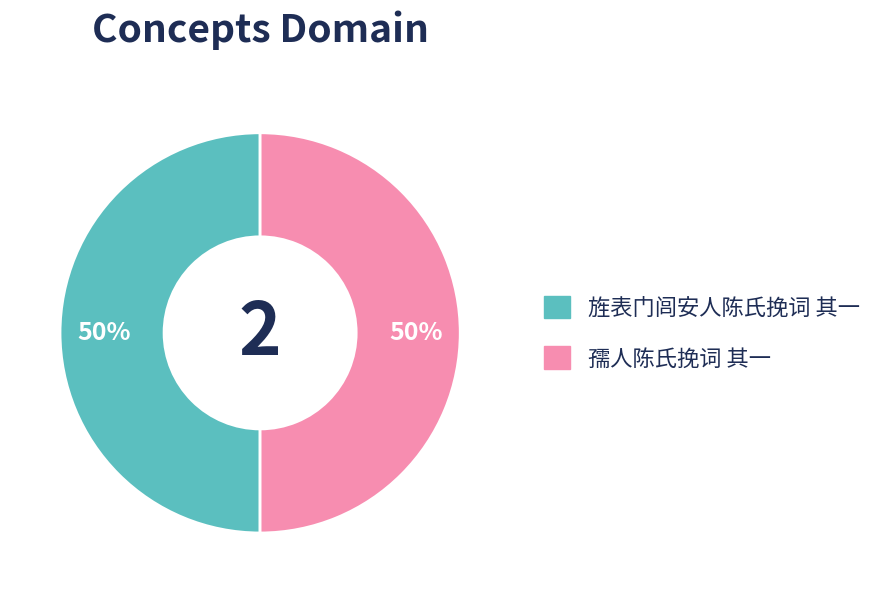

Combined, do 旌表门闾安人陈氏挽词 其一 and 孺人陈氏挽词 其一 account for over 50%?

Yes